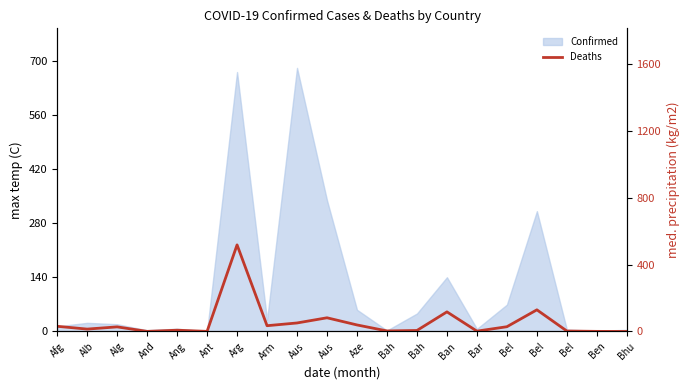

Does the chart display data point markers on the line(s)?

No